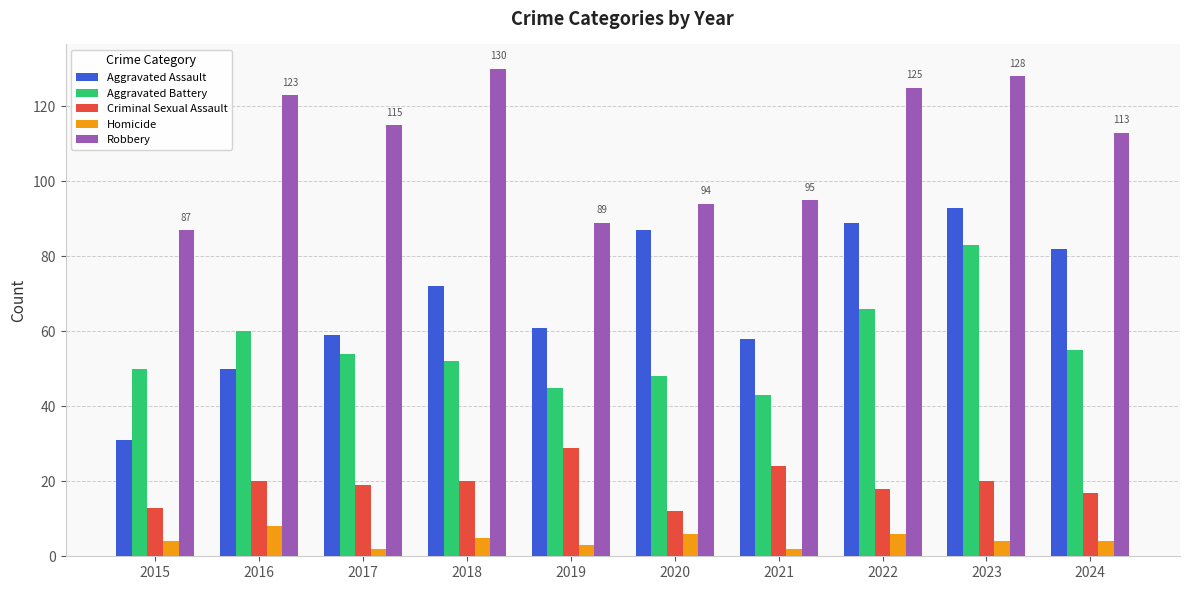

What is the spread (max minus min) of values at 2018?

125